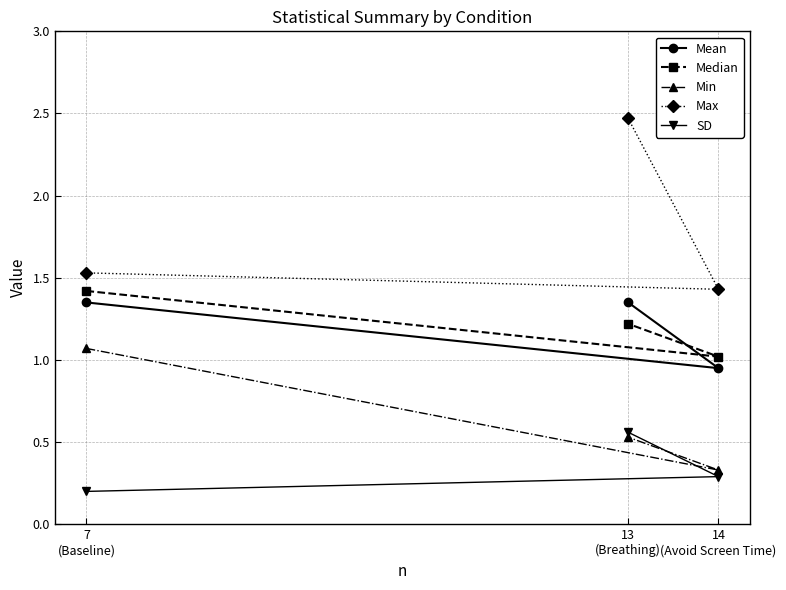

Where is Max nearest to the value 1?

14
(Avoid Screen Time)